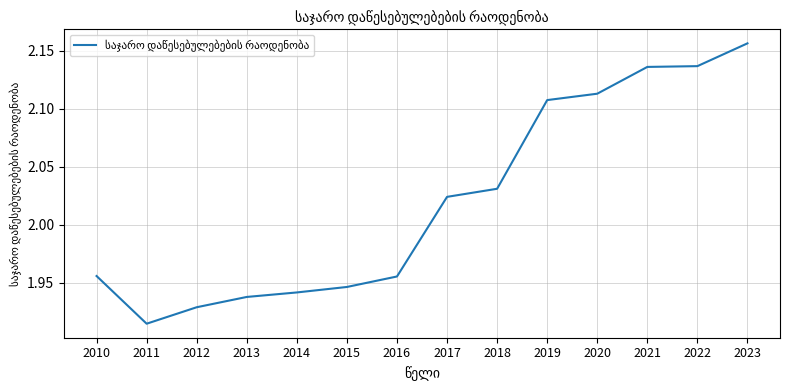

What is the difference between the maximum and minimum values?

0.2